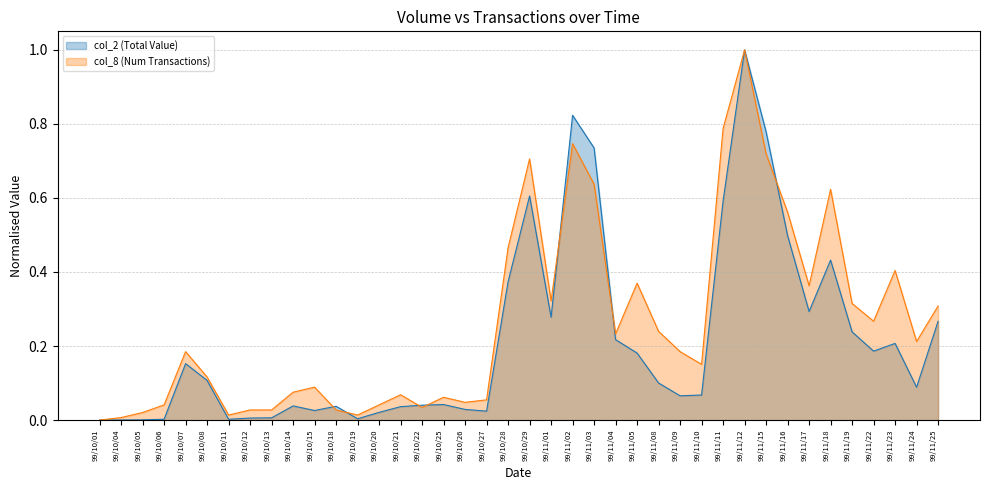

The col_2 series shows 0.5 at 99/11/16. True or false?

True